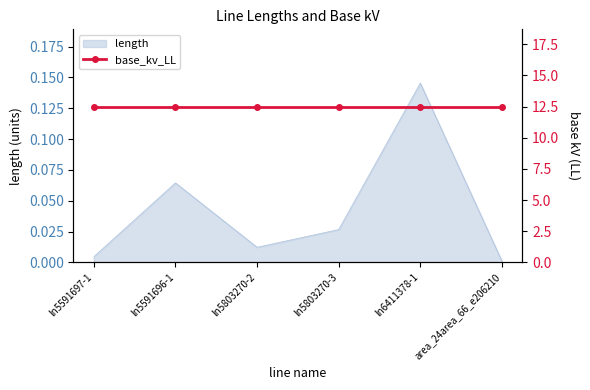

What is the label of the 5th point from the right?

ln5591696-1